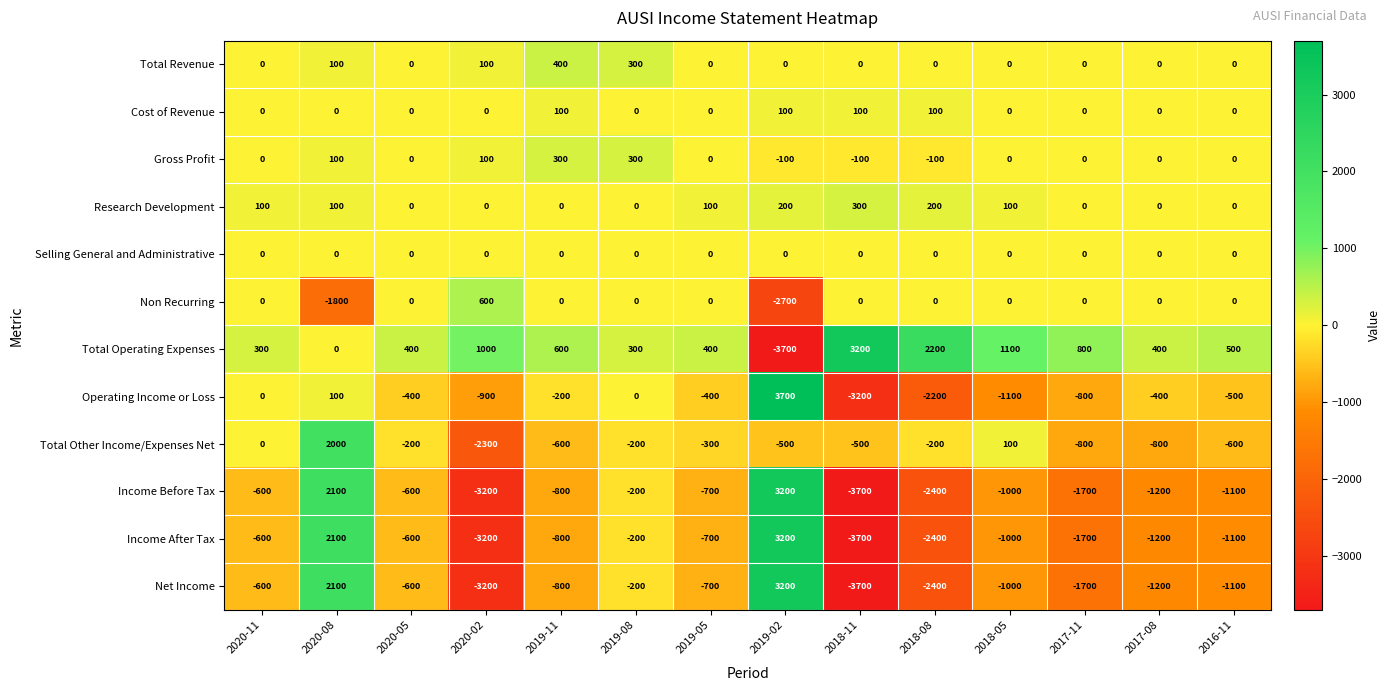

What is the average value of the Income Before Tax series?

-850